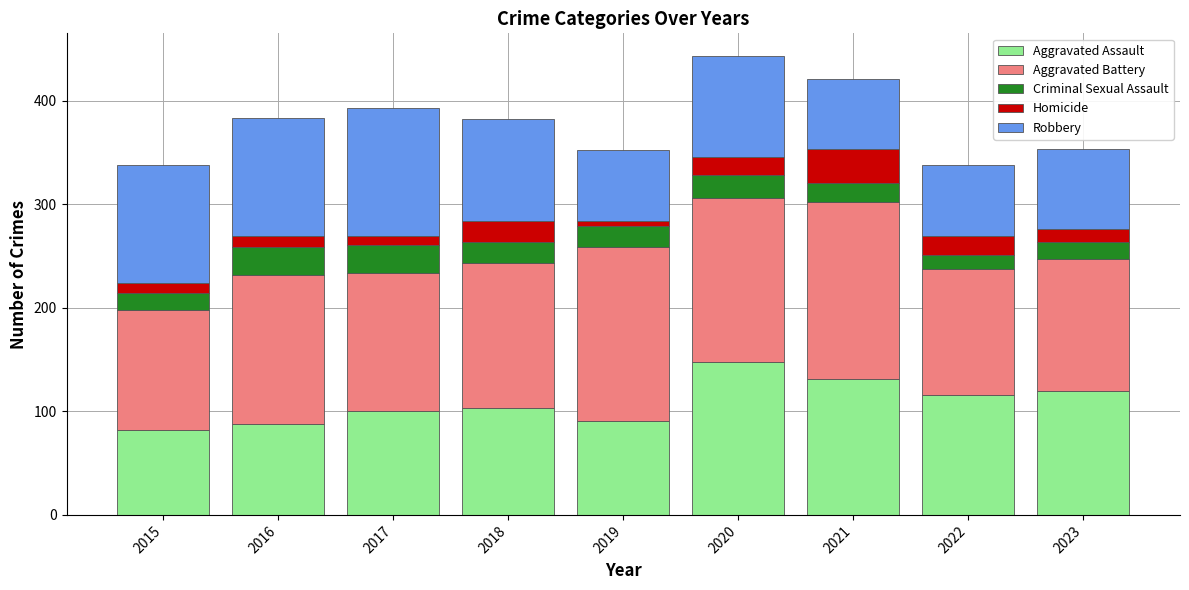

What are all the series names shown in the legend?

Aggravated Assault, Aggravated Battery, Criminal Sexual Assault, Homicide, Robbery